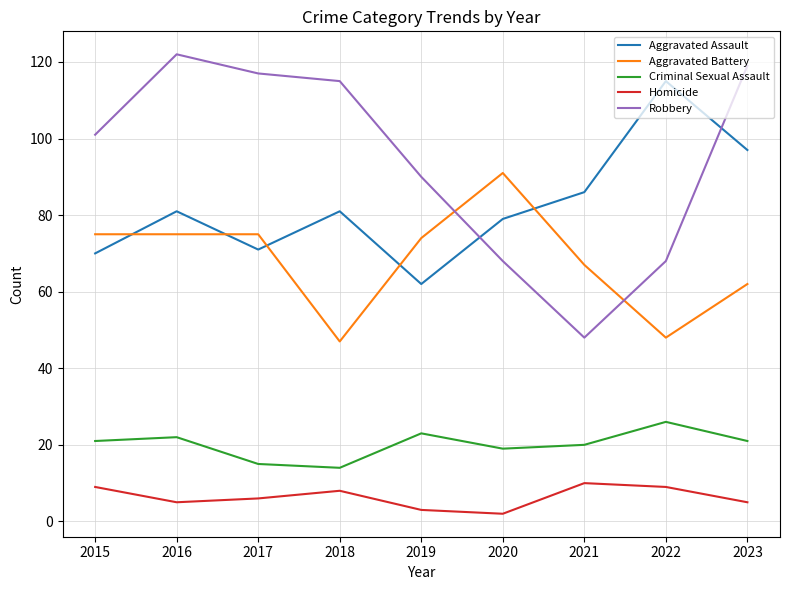

What value does the Aggravated Assault series have at 2015, to the nearest 5?

70